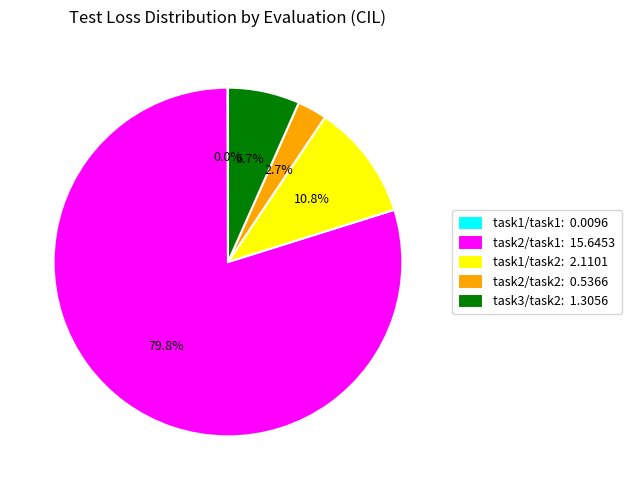

What portion of the pie excludes task2/task2: 0.5366?

97.3%